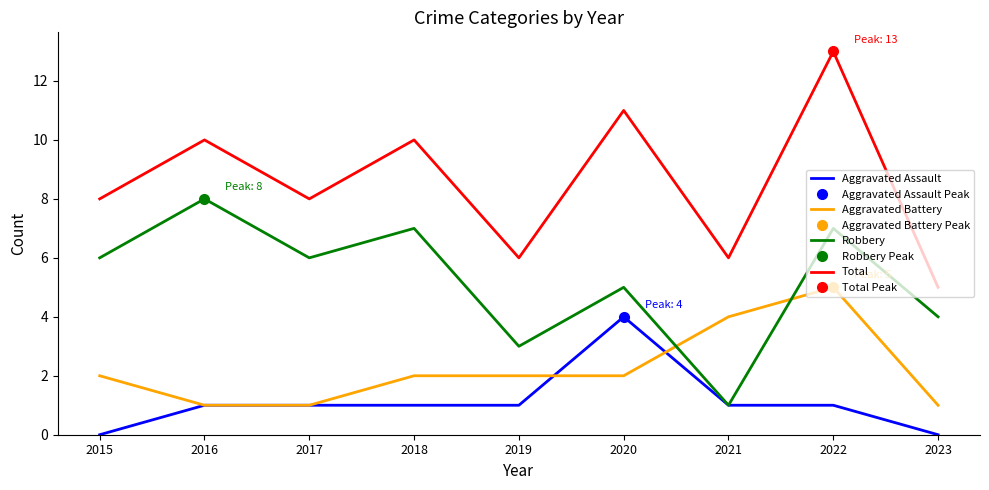

What is the value of the Aggravated Battery point at the 5th from the left?

2